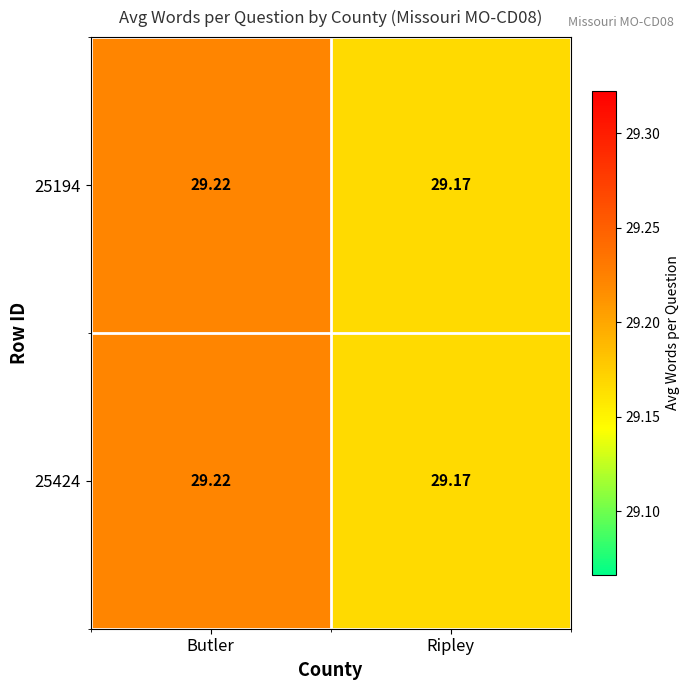

At which category is the sum across all series the highest?

Butler